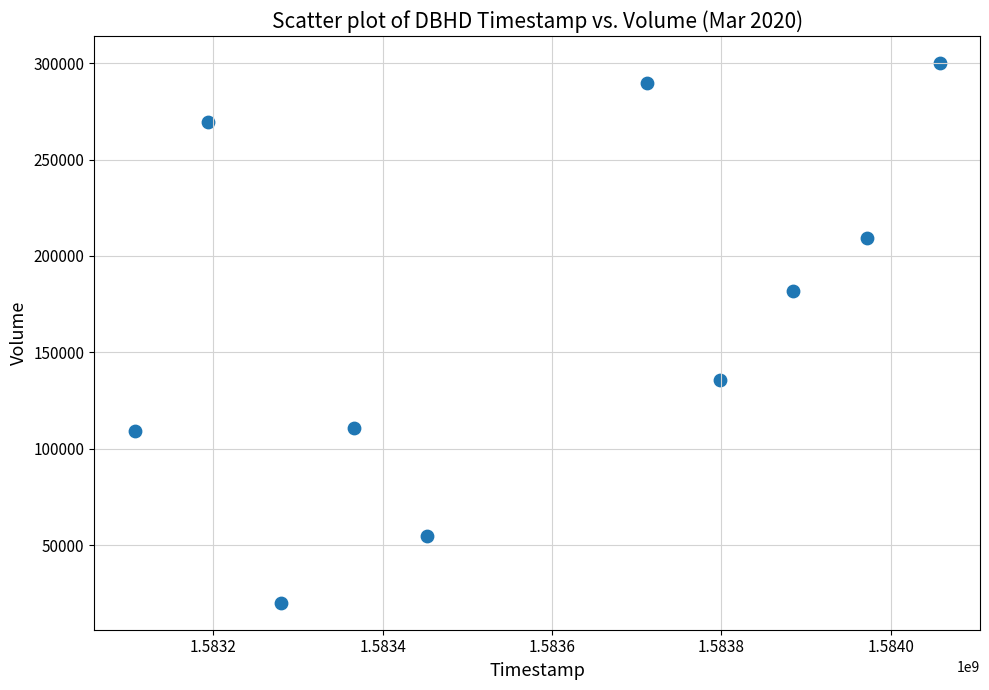

What is the range of X values (max minus min)?

950400